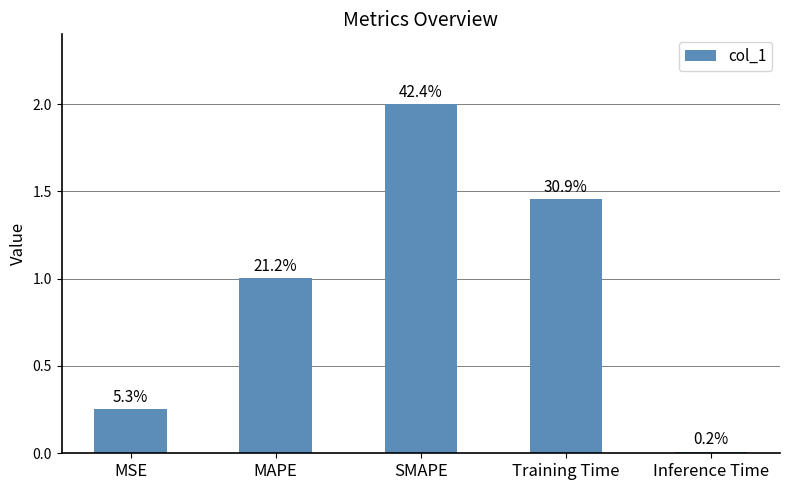

Are the bars horizontal?

No